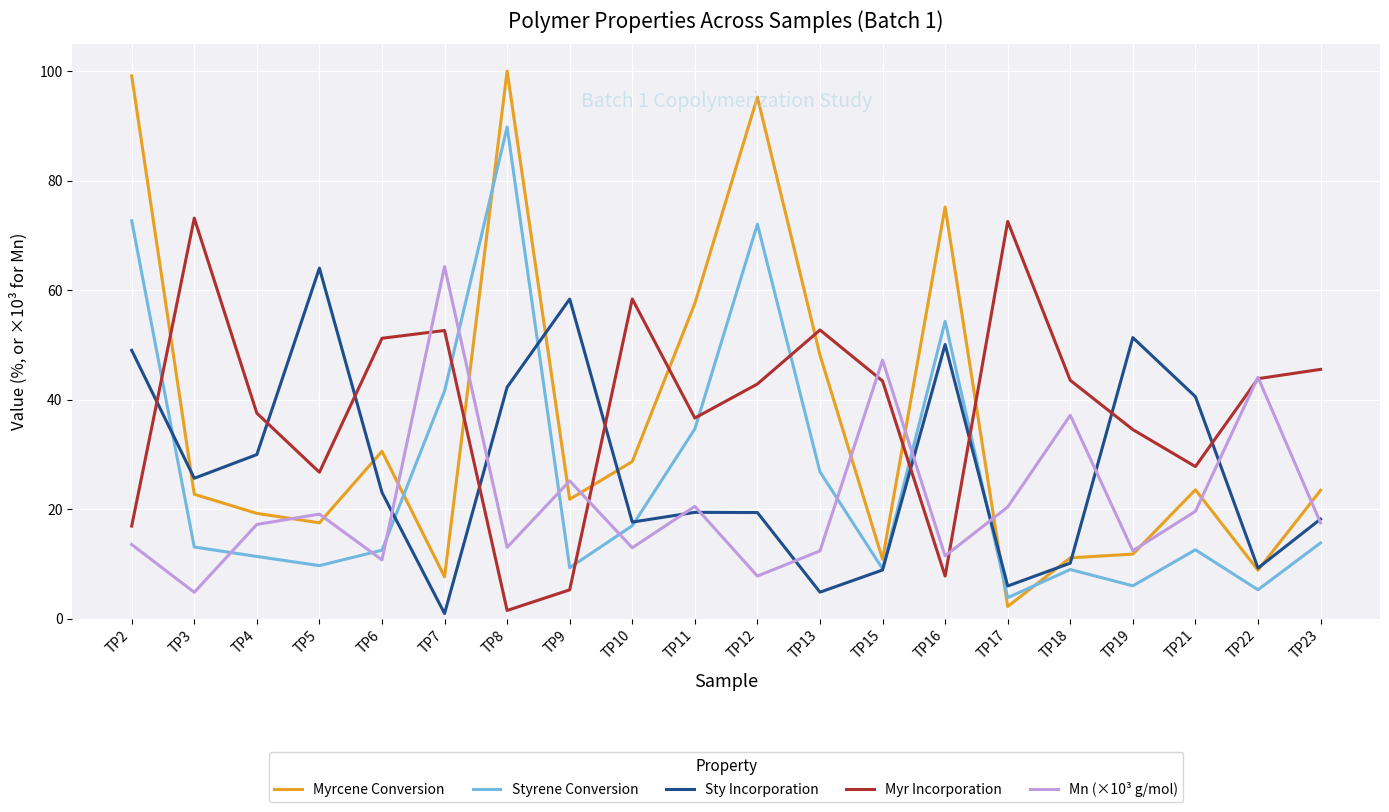

What is the total value across all series at TP22?

111.2